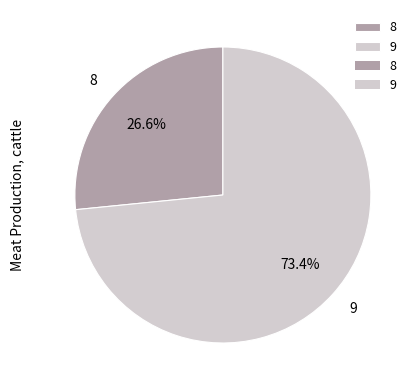

To the nearest percent, what portion does 9 represent?

73%